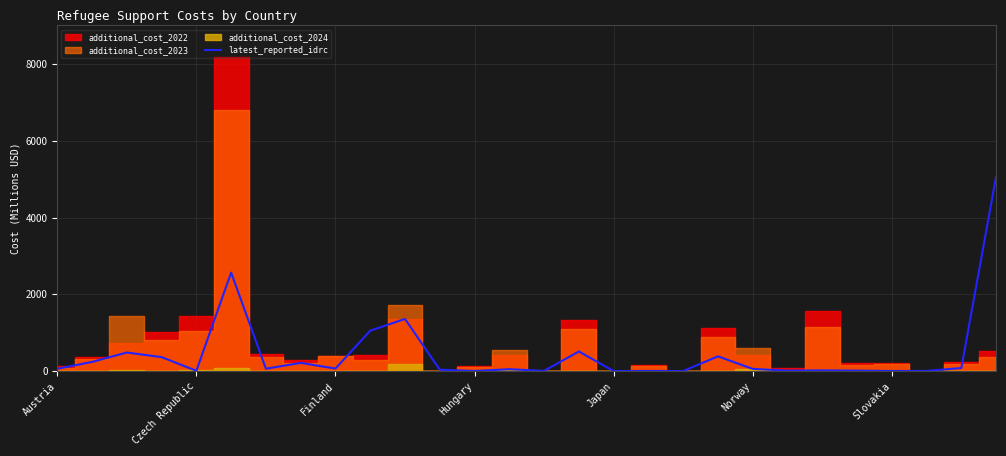

At which label does the data first exceed 58?

Austria